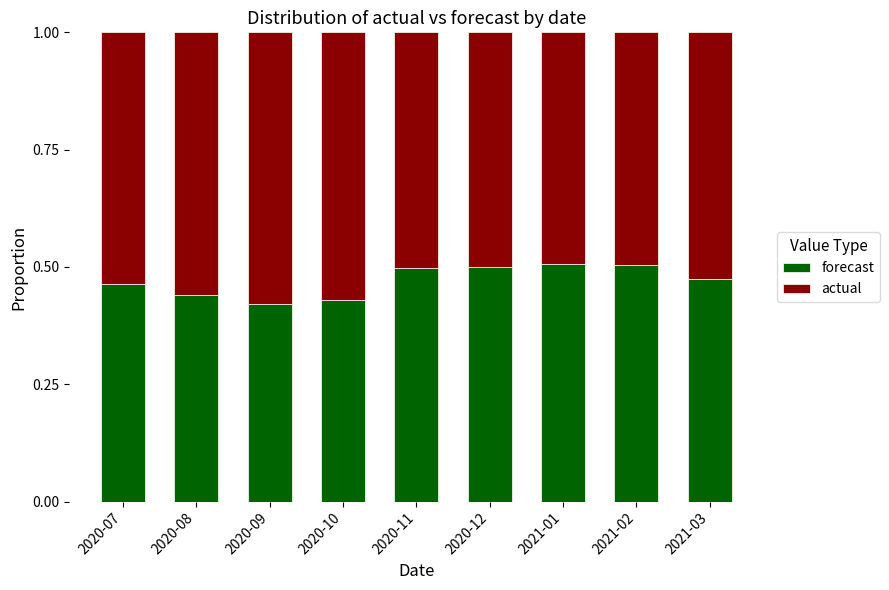

Is it true that forecast equals 0.6 at 2020-07?

False